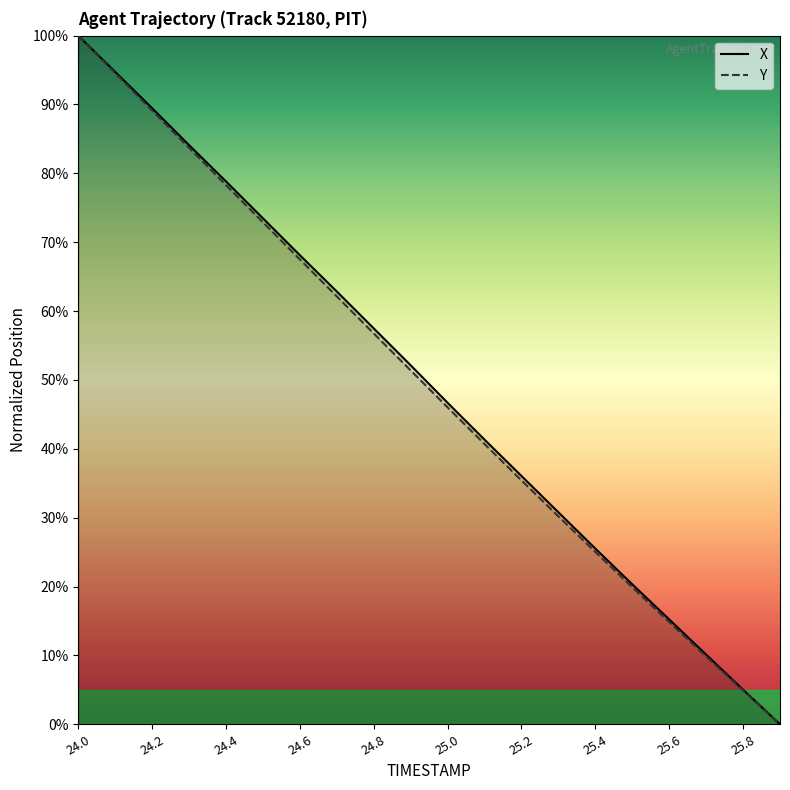

What is the total value across all series at 25.8?

9.9